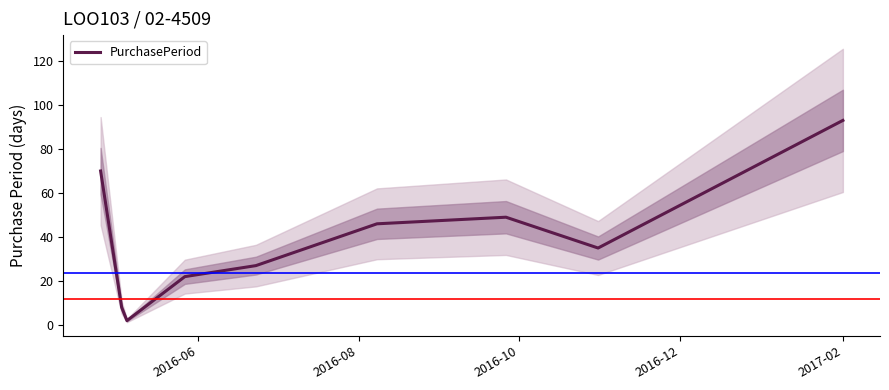

What is the highest value of the PurchasePeriod series?

93